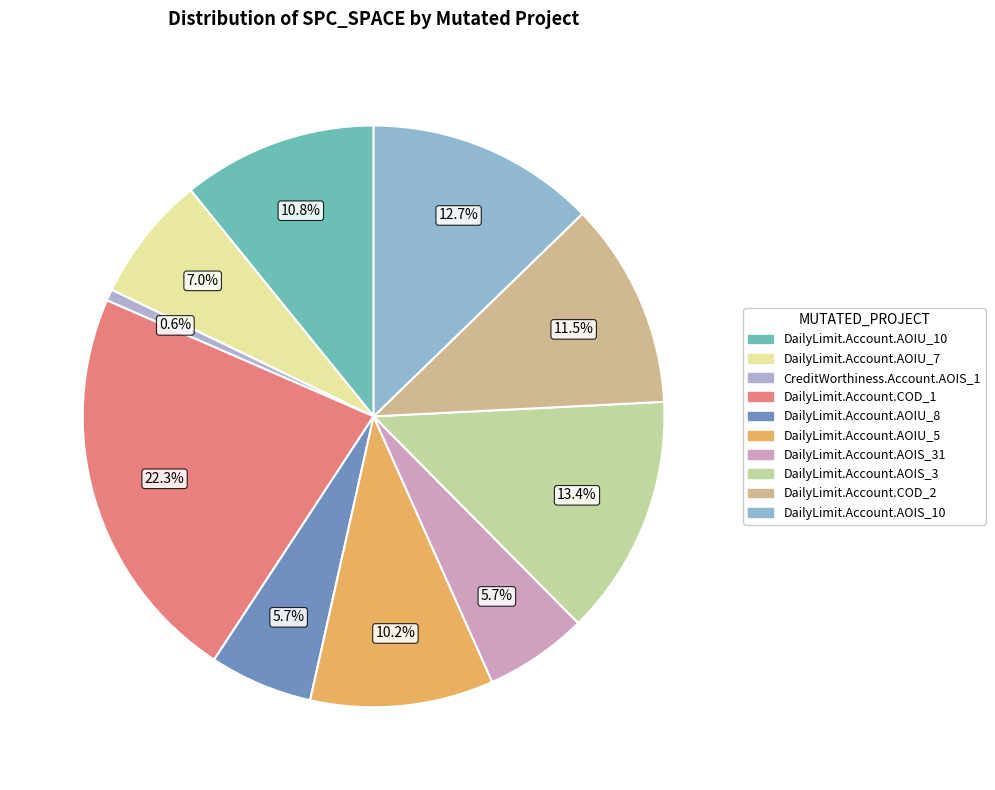

Count the number of slices in the pie.

10